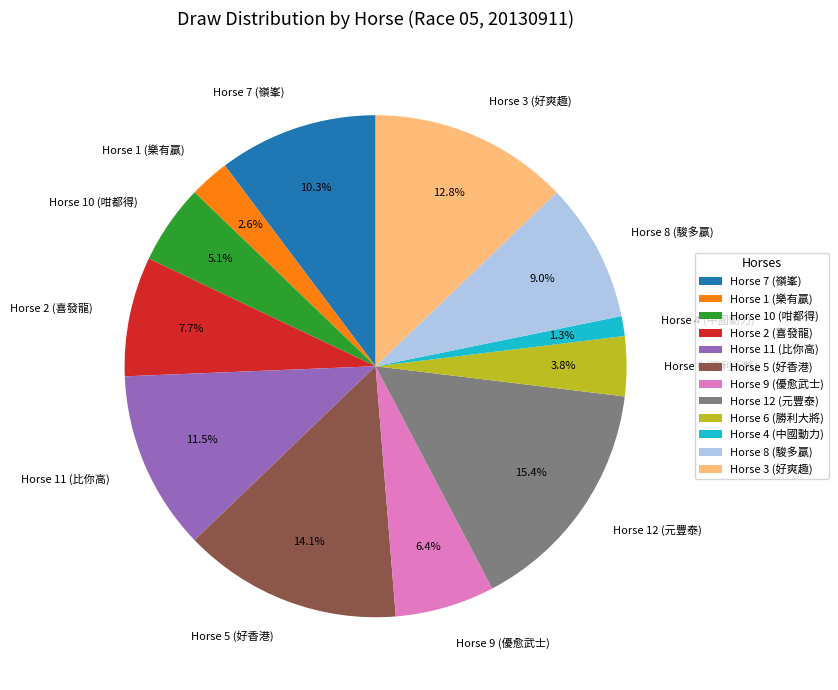

Rank the categories by value from lowest to highest.

Horse 4 (中國動力), Horse 1 (樂有贏), Horse 6 (勝利大將), Horse 10 (咁都得), Horse 9 (優愈武士), Horse 2 (喜發龍), Horse 8 (駿多贏), Horse 7 (嶺峯), Horse 11 (比你高), Horse 3 (好爽趣), Horse 5 (好香港), Horse 12 (元豐泰)